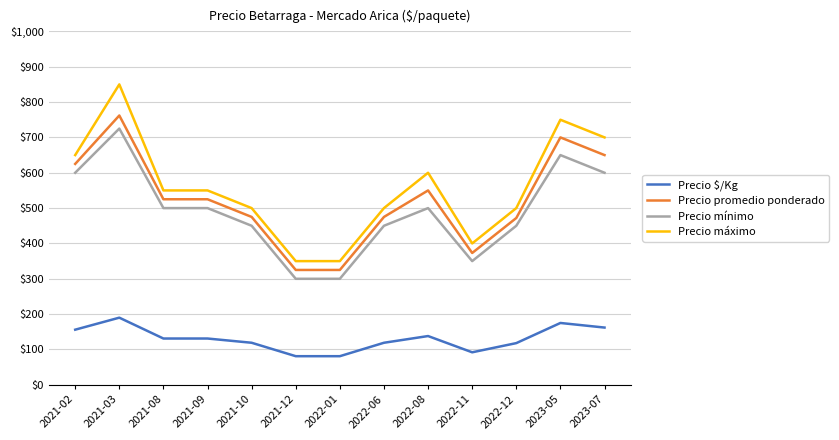

What is the difference between the Precio máximo values at 2022-11 and 2022-06?

100